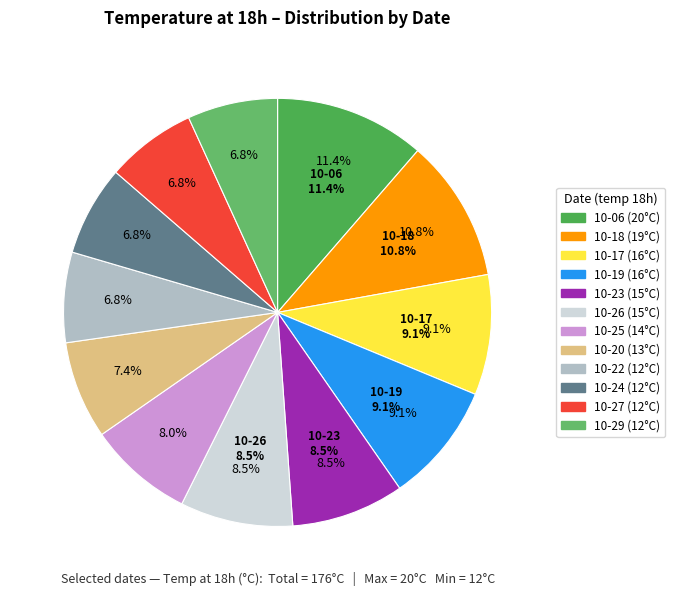

To the nearest percent, what is the difference between the largest and smallest slice percentages?

5%